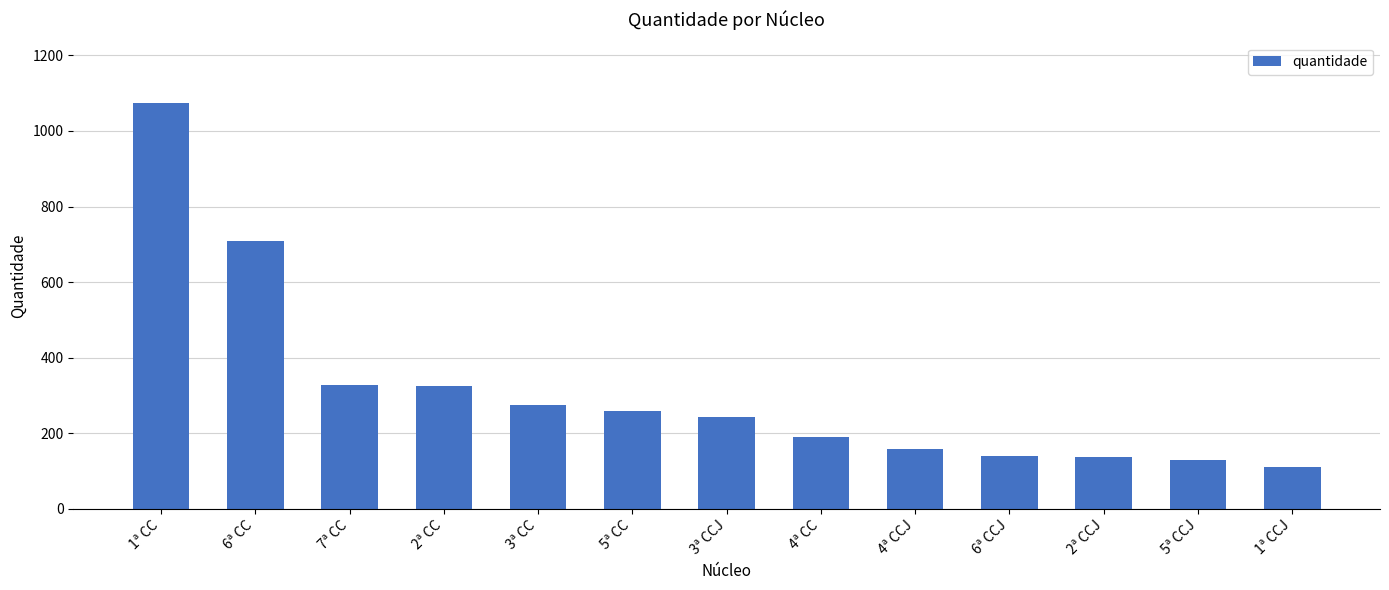

True or false: the data shows 364 at 3ª CCJ.

False